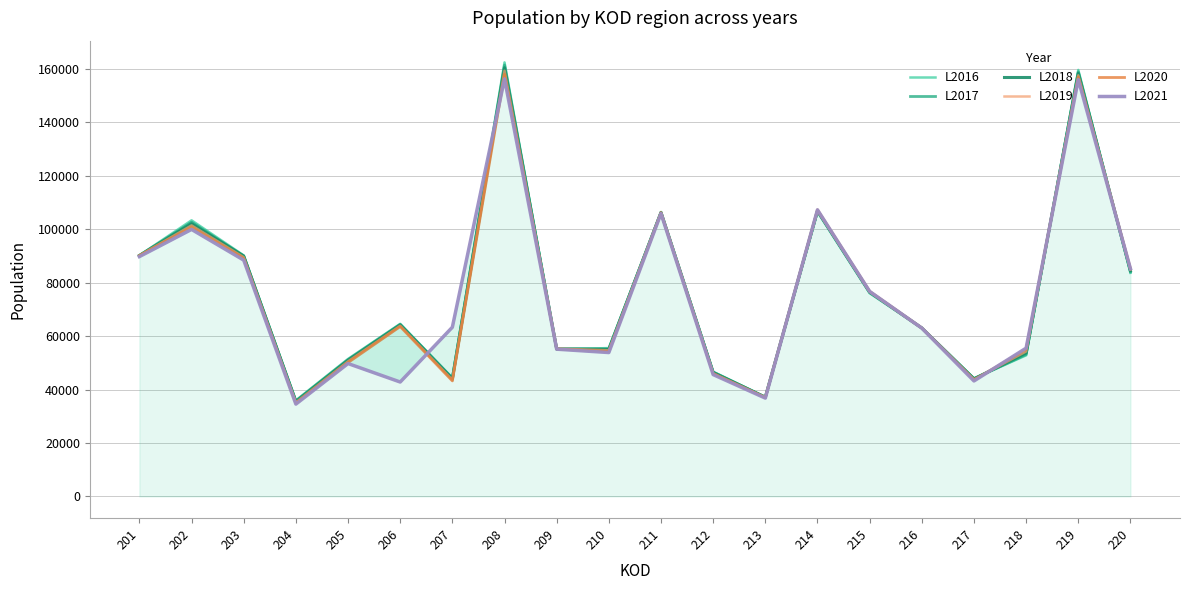

Which series has the widest spread of values?

L2016